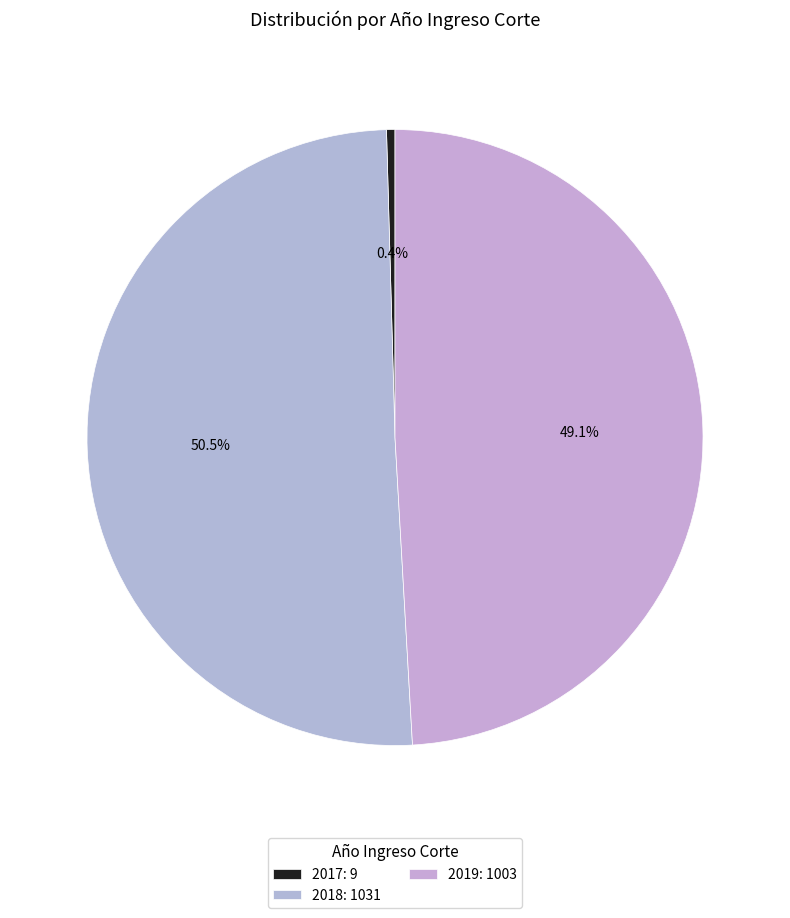

How many segments does this pie chart have?

3